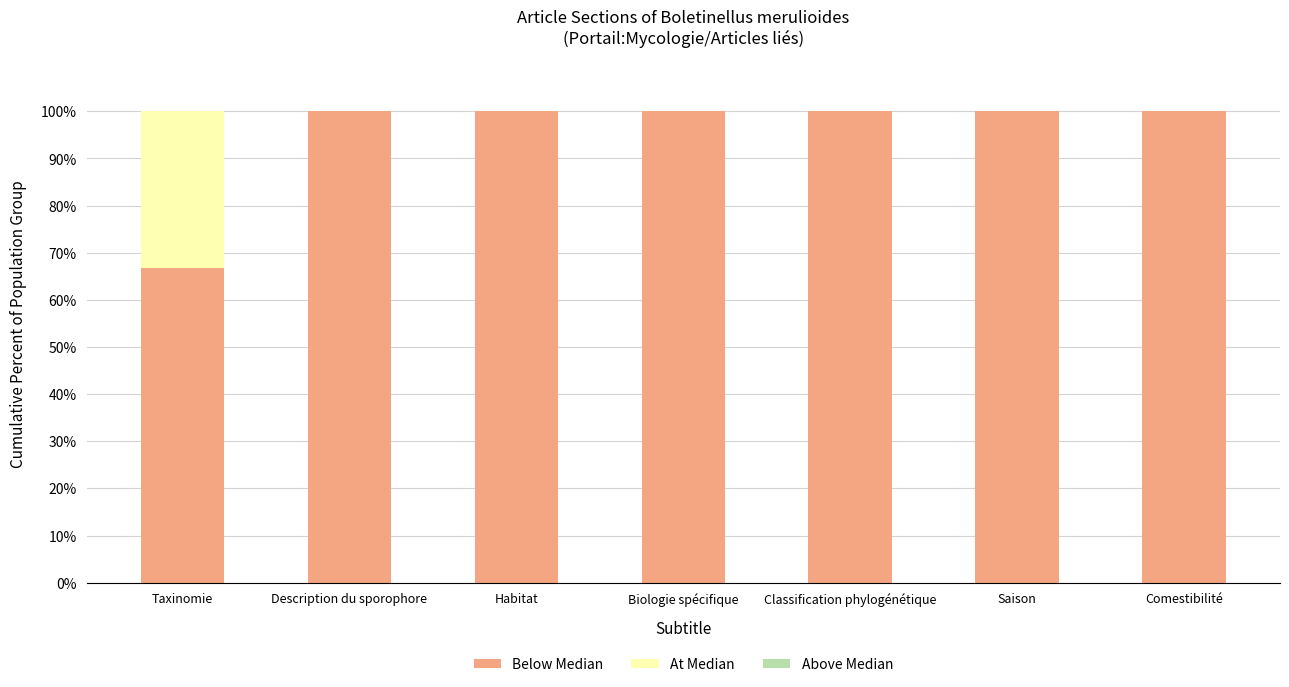

What is the total value across all series at Habitat?

100.0